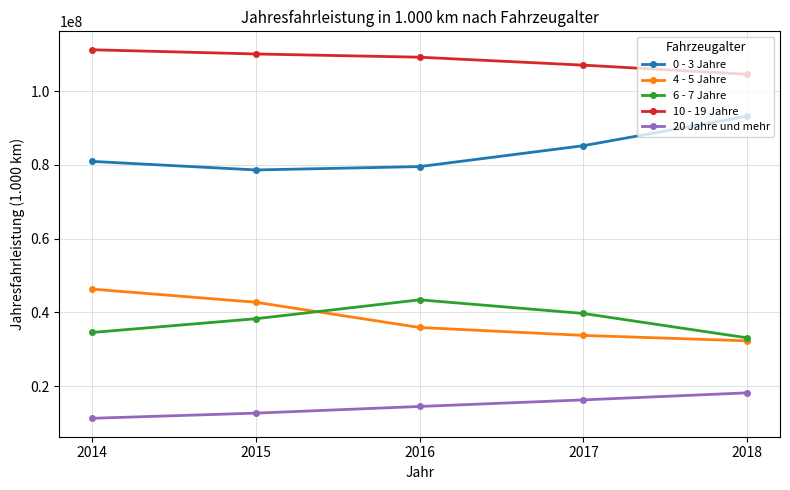

True or false: 20 Jahre und mehr and 0 - 3 Jahre intersect in this chart.

False